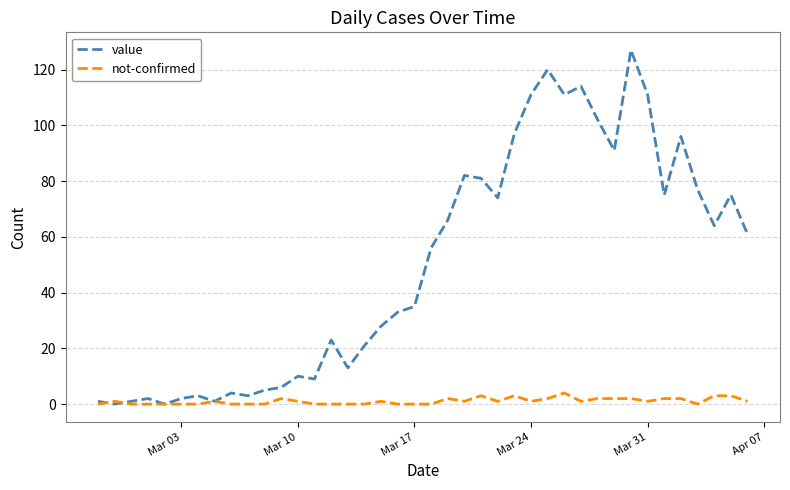

Which series has the widest spread of values?

value